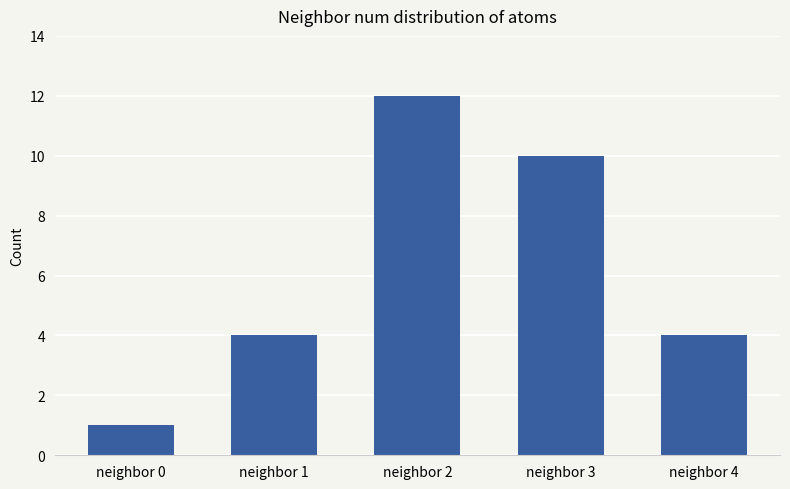

The chart shows a value of 3 at neighbor 3. True or false?

False